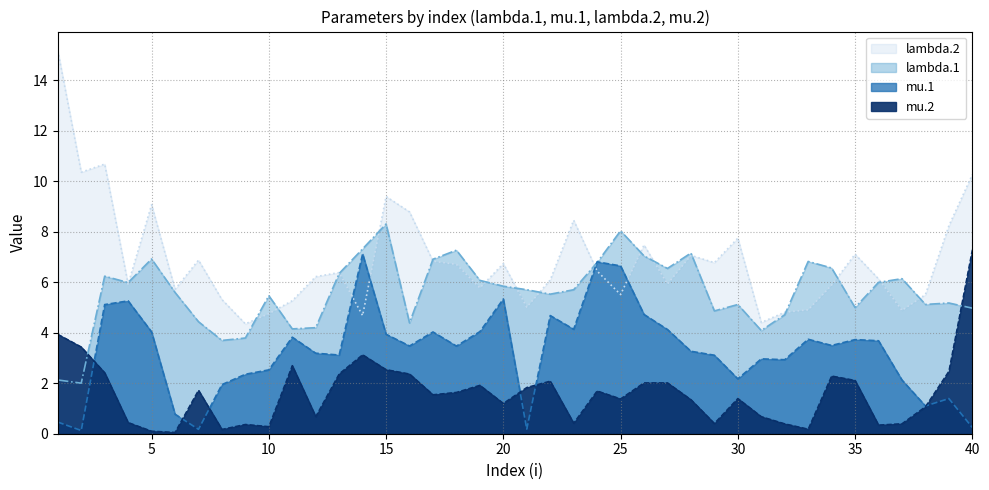

At how many categories does at least one series exceed 3?

40